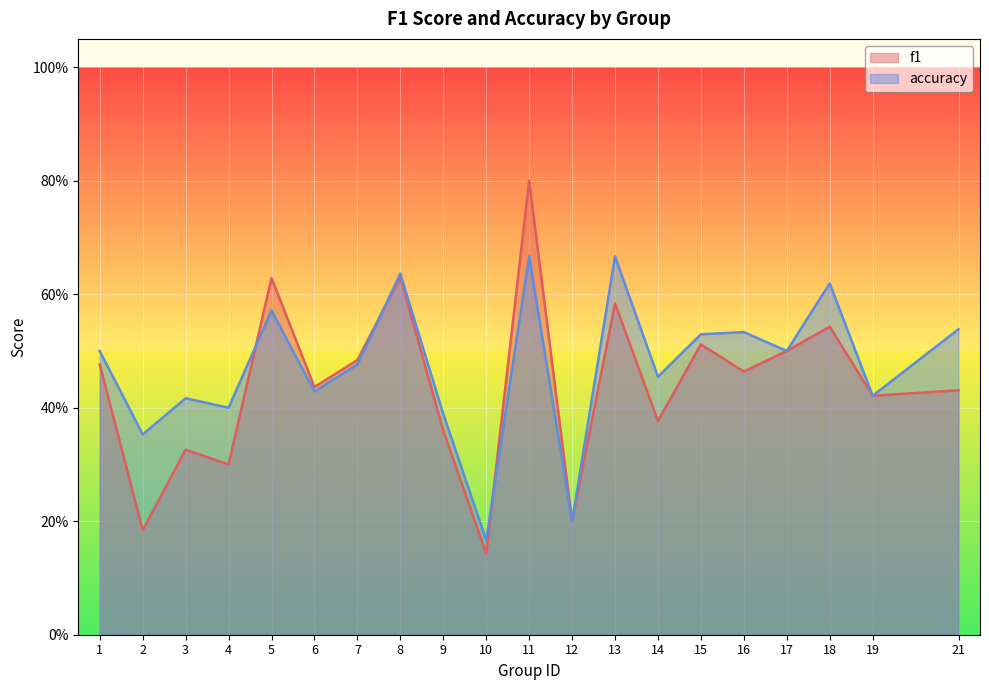

Reading left to right, what are all the values shown in this chart?

f1: 0.5	0.2	0.3	0.3	0.6	0.4	0.5	0.6	0.4	0.1	0.8	0.2	0.6	0.4	0.5	0.5	0.5	0.5	0.4	0.4
accuracy: 0.5	0.4	0.4	0.4	0.6	0.4	0.5	0.6	0.4	0.2	0.7	0.2	0.7	0.5	0.5	0.5	0.5	0.6	0.4	0.5